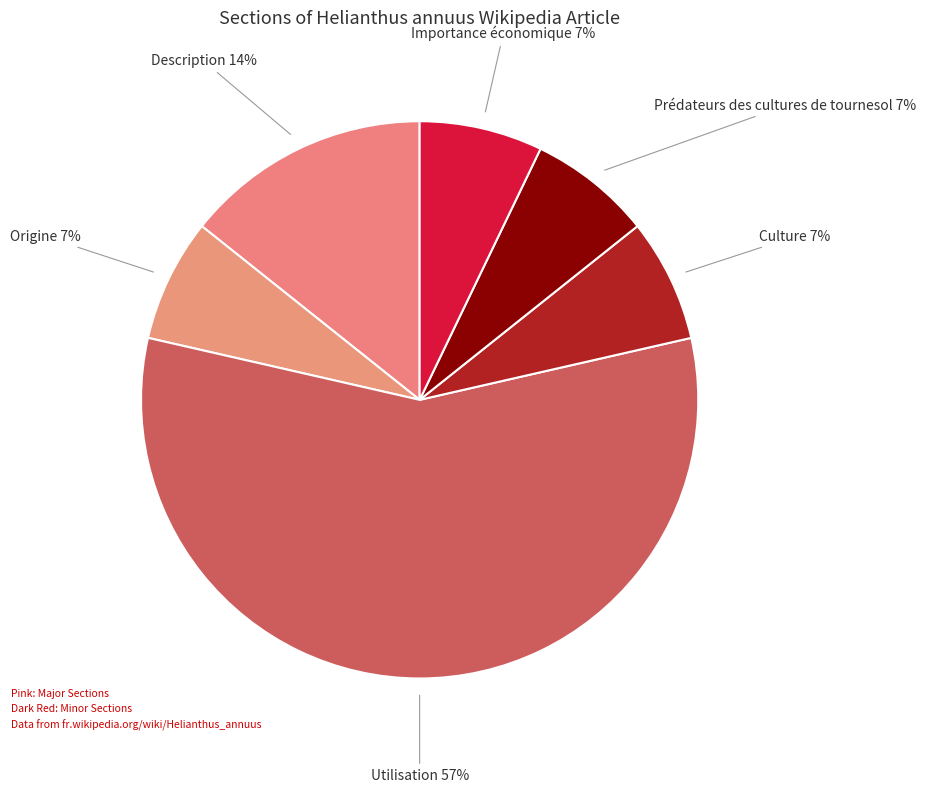

The Origine 7% slice represents 7% of the pie. True or false?

True